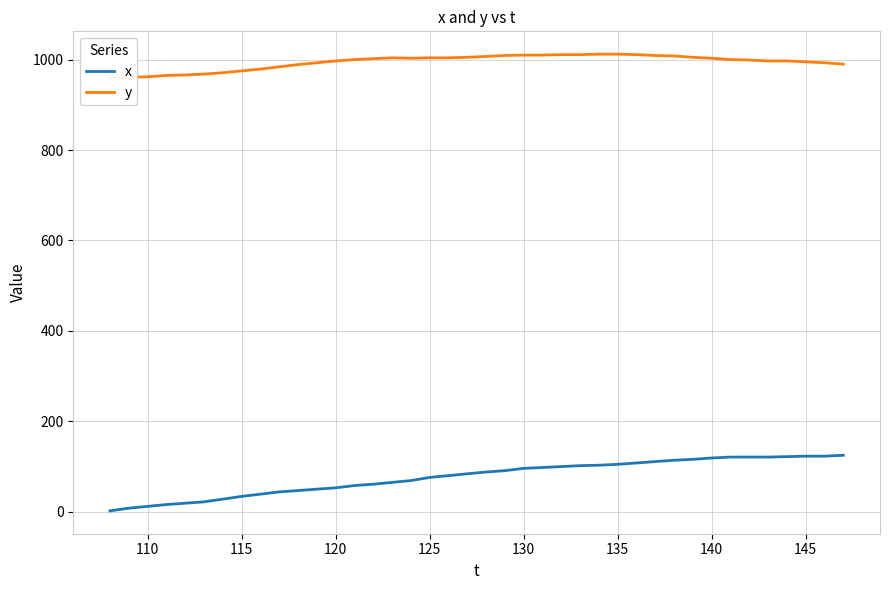

Is it true that x equals 172 at 135?

False